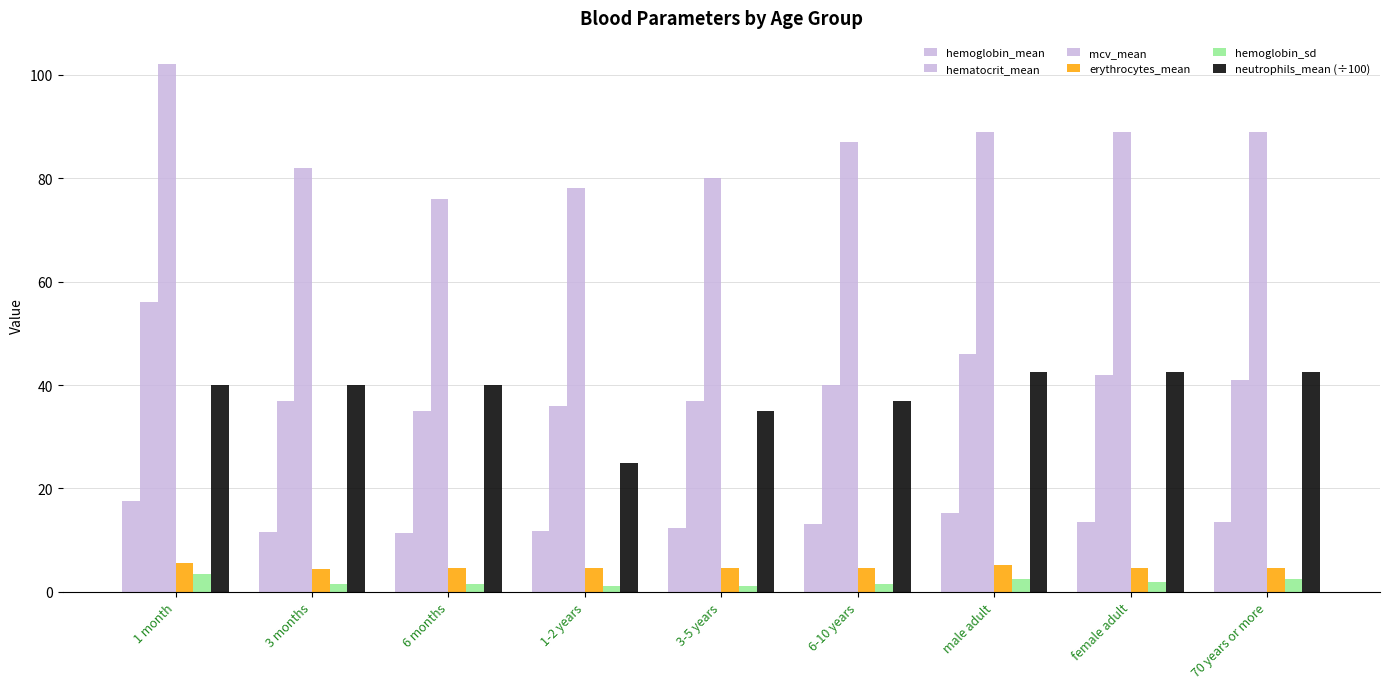

Are the bars grouped side by side (vs. stacked)?

Yes